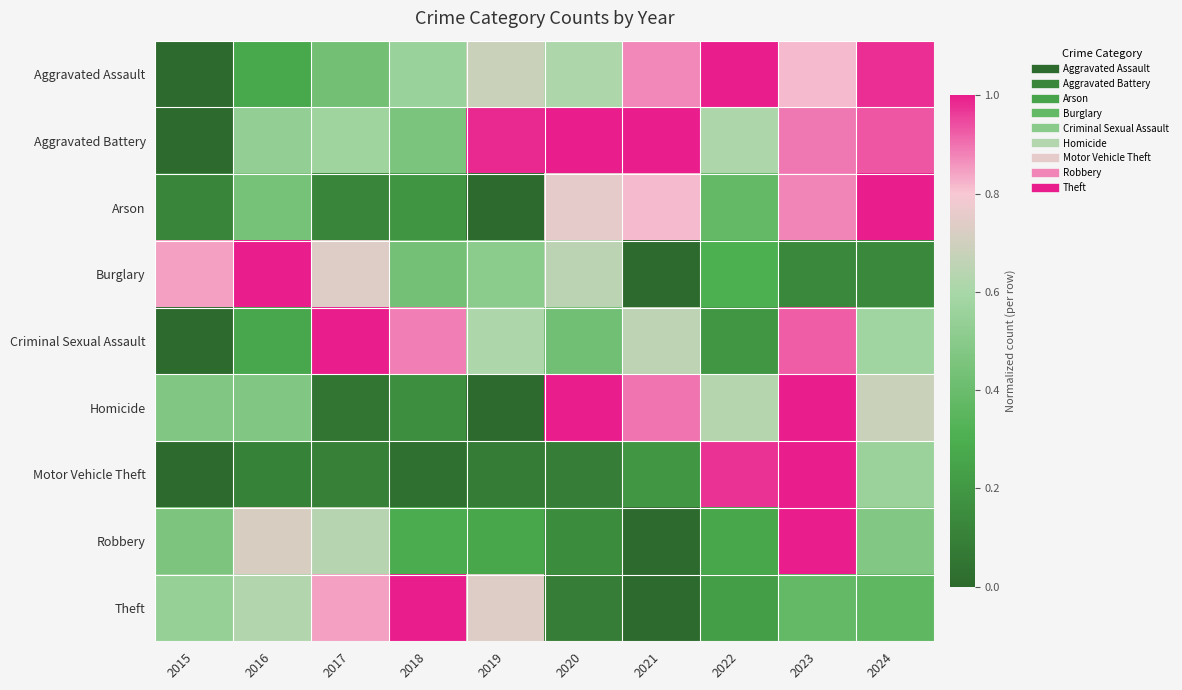

Rank the series at 2015 from highest to lowest value.

Burglary, Theft, Homicide, Robbery, Arson, Aggravated Assault, Aggravated Battery, Criminal Sexual Assault, Motor Vehicle Theft